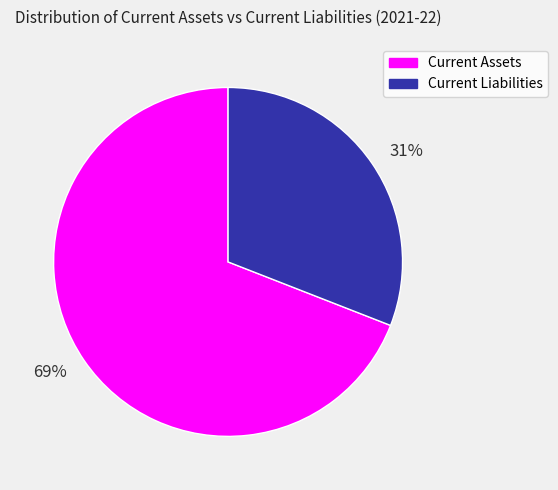

How many segments does this pie chart have?

2